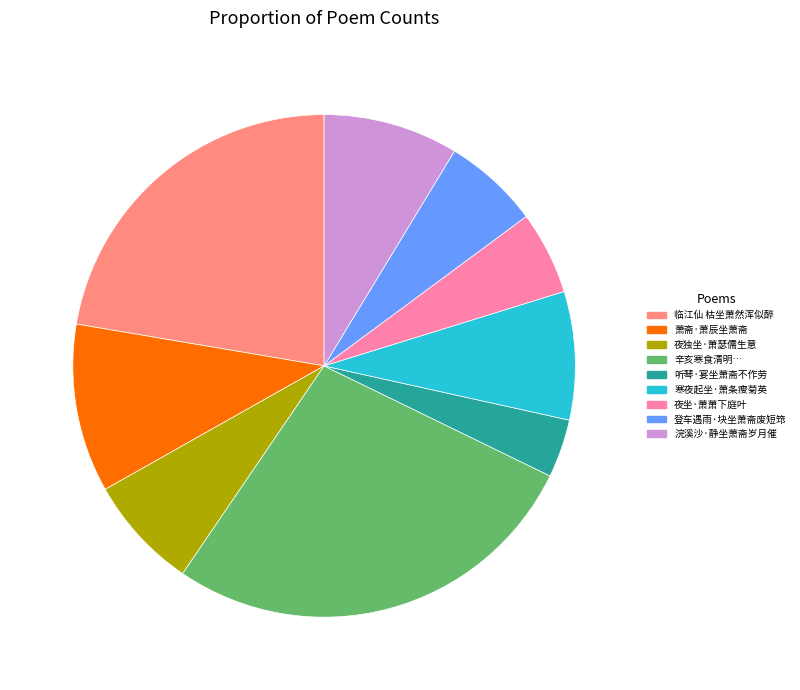

True or false: 夜坐·萧萧下庭叶 accounts for 11% of the total.

False